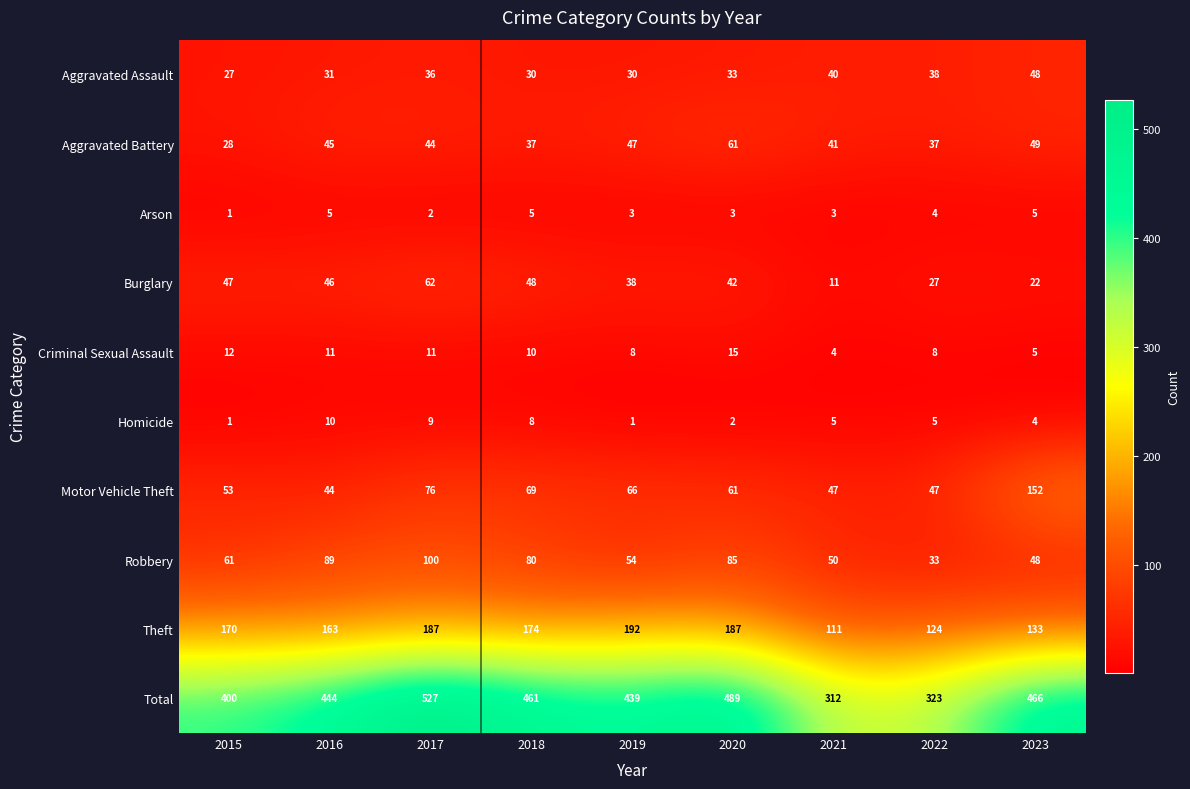

At which category is the sum across all series the highest?

2017